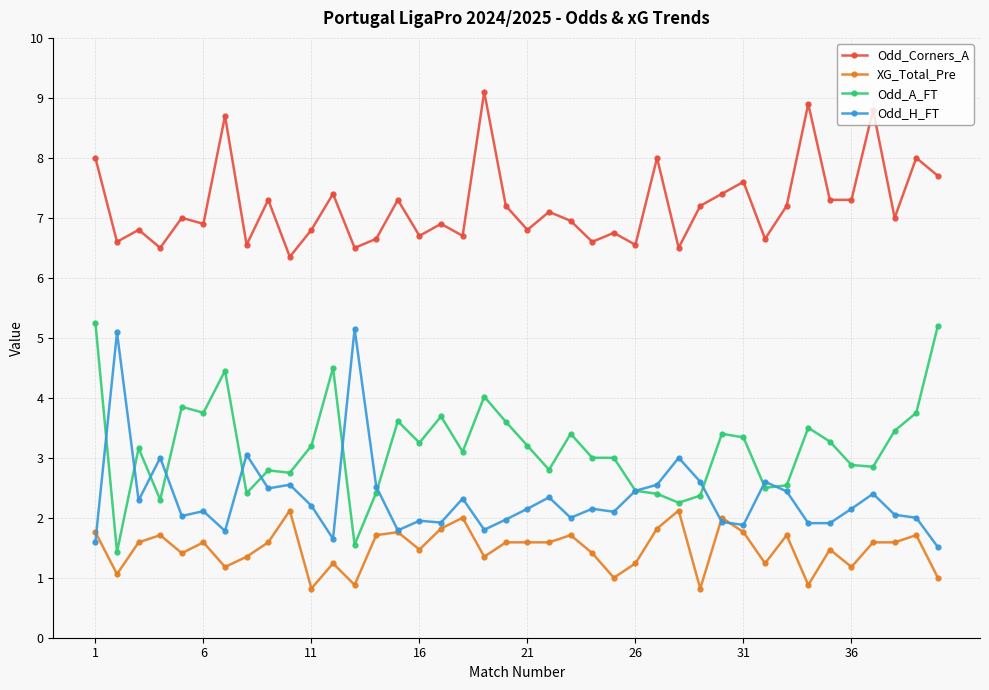

True or false: Odd_Corners_A and XG_Total_Pre cross at least once.

False